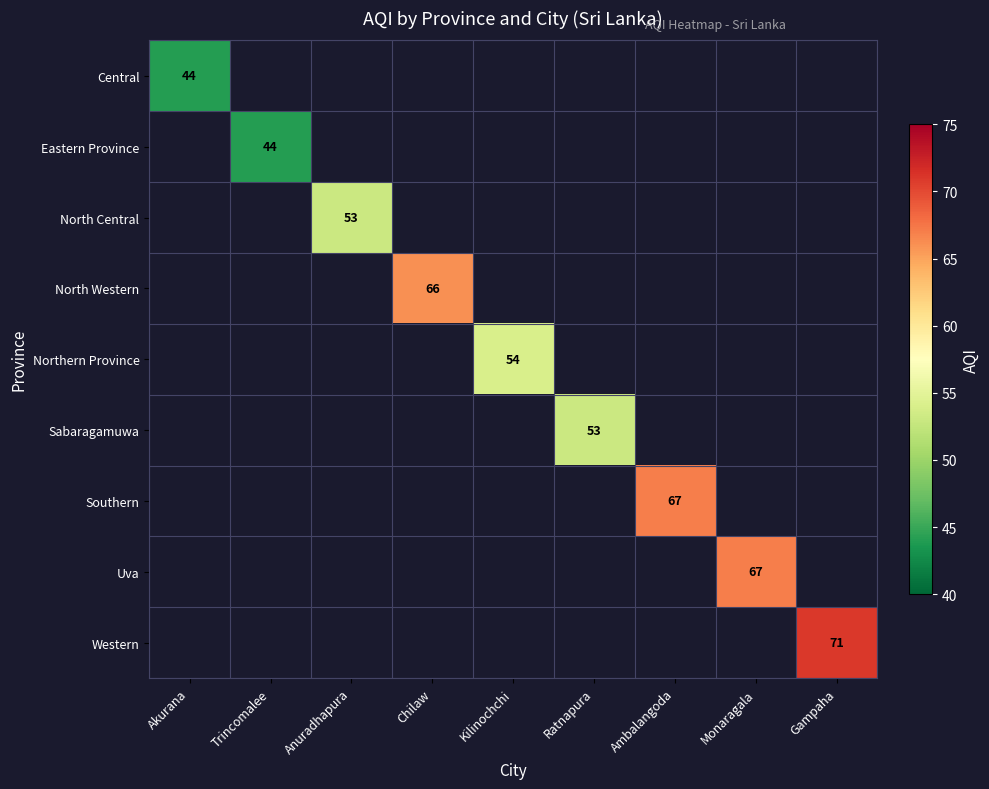

The Eastern Province series shows 63 at Trincomalee. True or false?

False